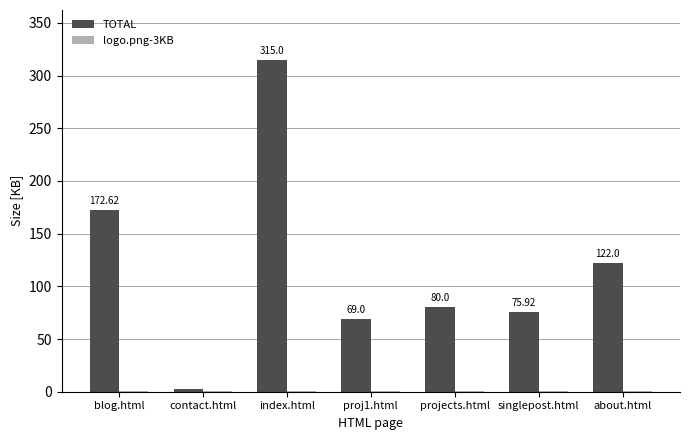

What is the sum of all TOTAL values?

837.5